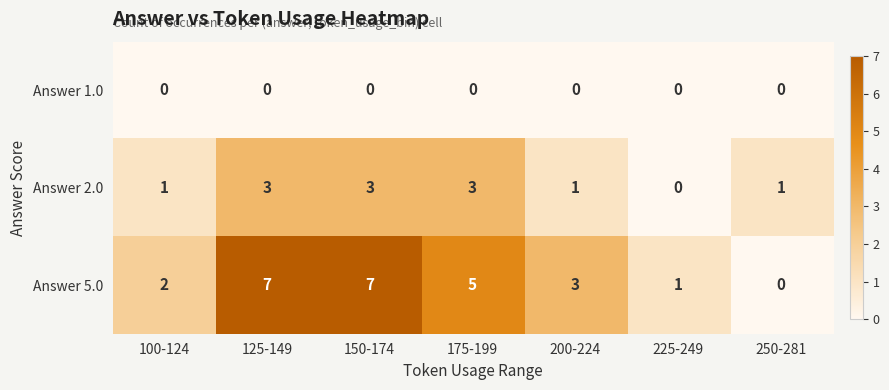

Reading left to right, list all the values displayed in this chart.

Answer 1.0: 100-124=0	125-149=0	150-174=0	175-199=0	200-224=0	225-249=0	250-281=0
Answer 2.0: 100-124=1	125-149=3	150-174=3	175-199=3	200-224=1	225-249=0	250-281=1
Answer 5.0: 100-124=2	125-149=7	150-174=7	175-199=5	200-224=3	225-249=1	250-281=0